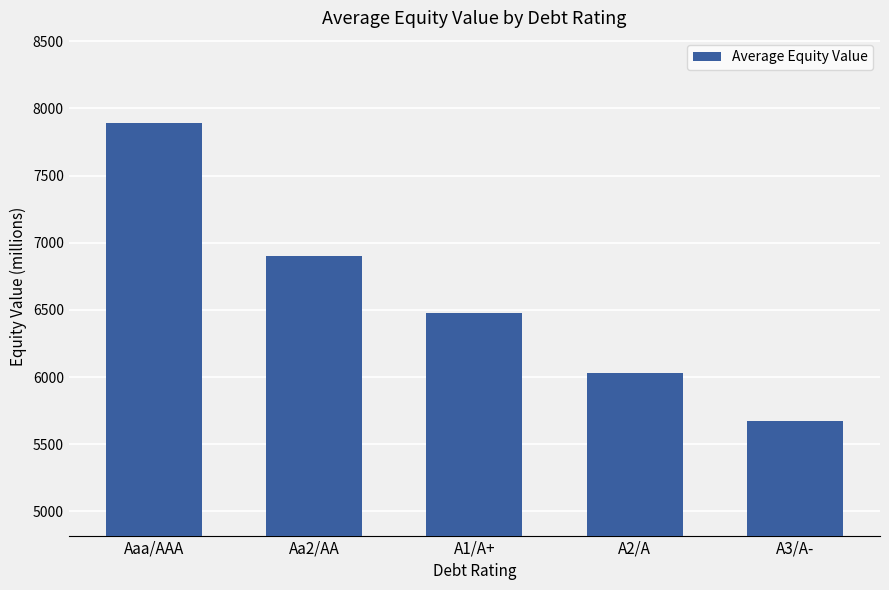

What is the label of the 5th bar from the left?

A3/A-